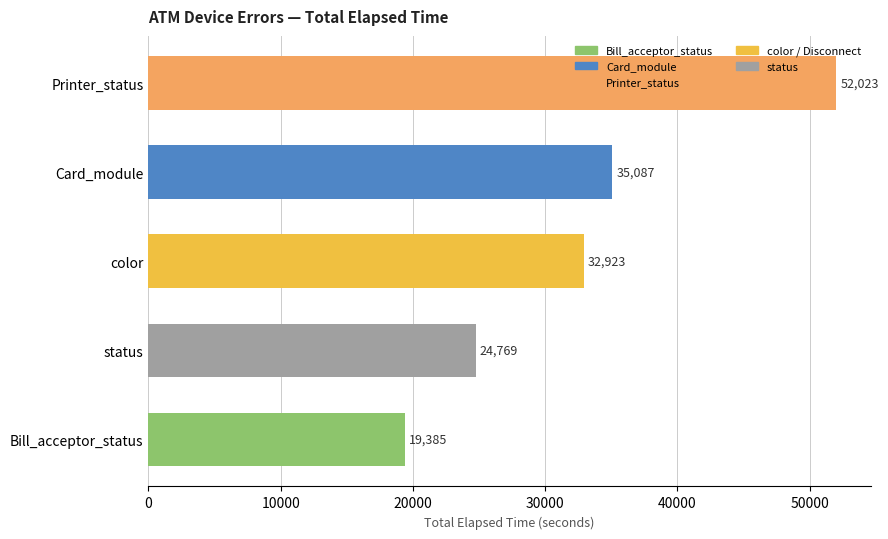

What is the label of the 5th bar from the bottom?

Printer_status